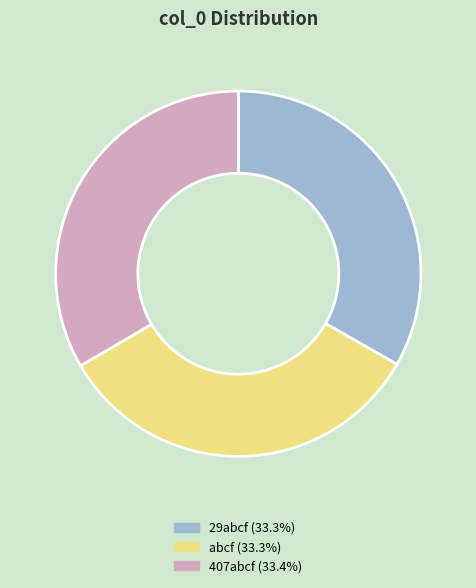

What is the ratio of the value at abcf to the value at 29abcf?

1.0